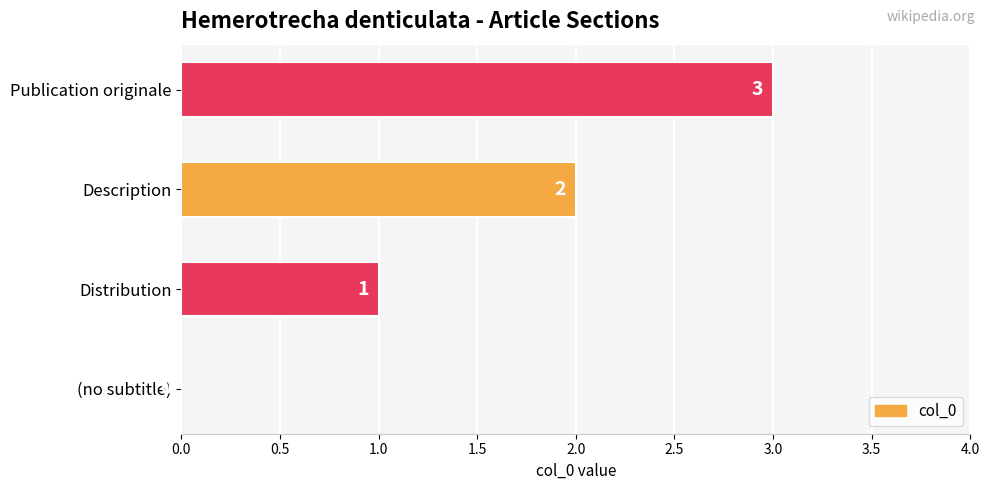

What is the maximum value shown in the chart?

3